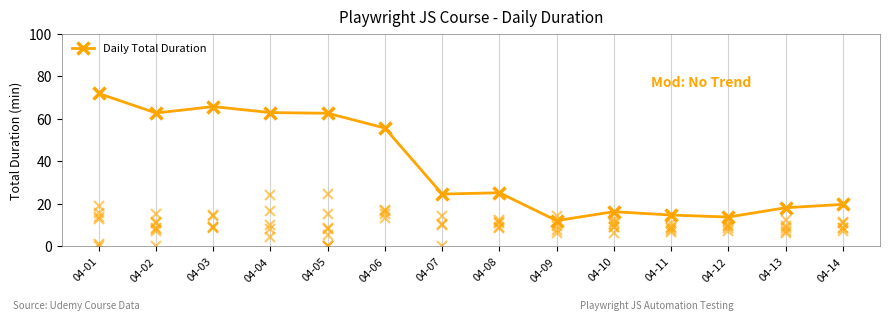

The chart shows a value of 12.5 at 04-08. True or false?

False